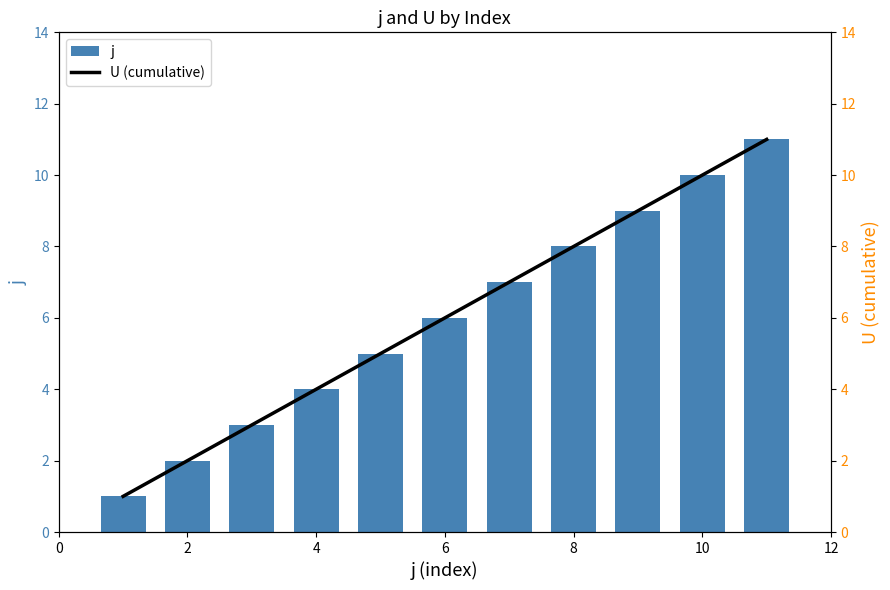

What is the average value of the j series?

6